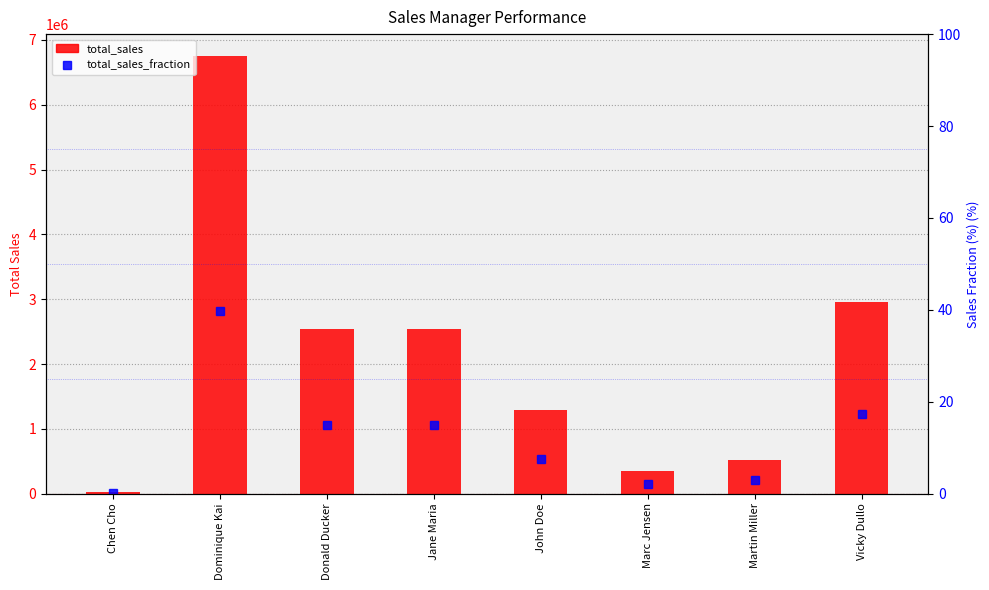

What is the difference between the maximum and minimum values in the total_sales_fraction series?

39.5